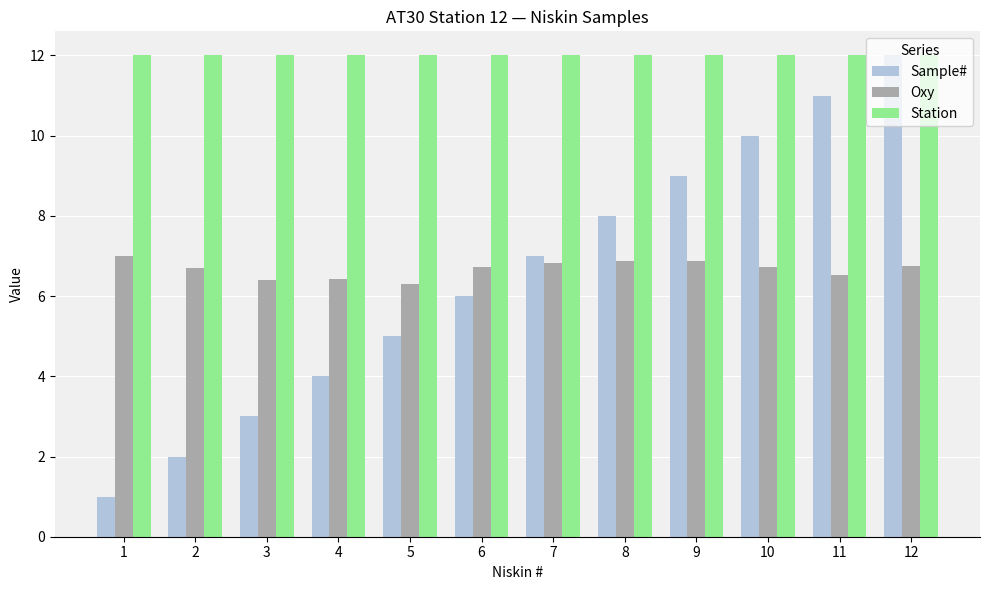

What is the average value of the Station series?

12.0